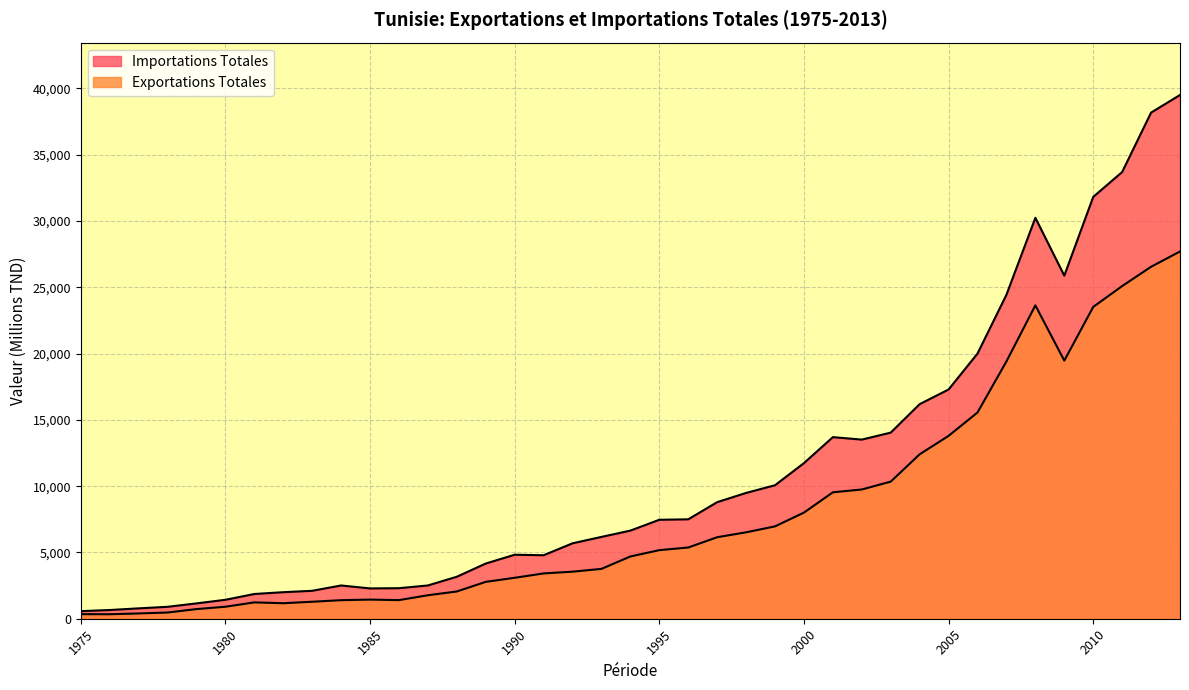

Count the number of data series in this chart.

2